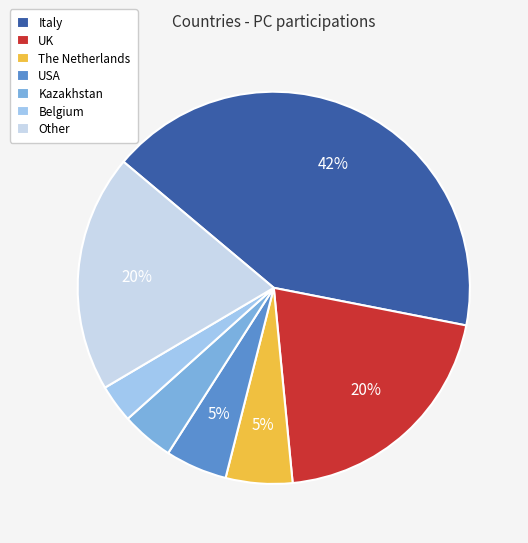

Is it true that UK is 6% of the pie?

False